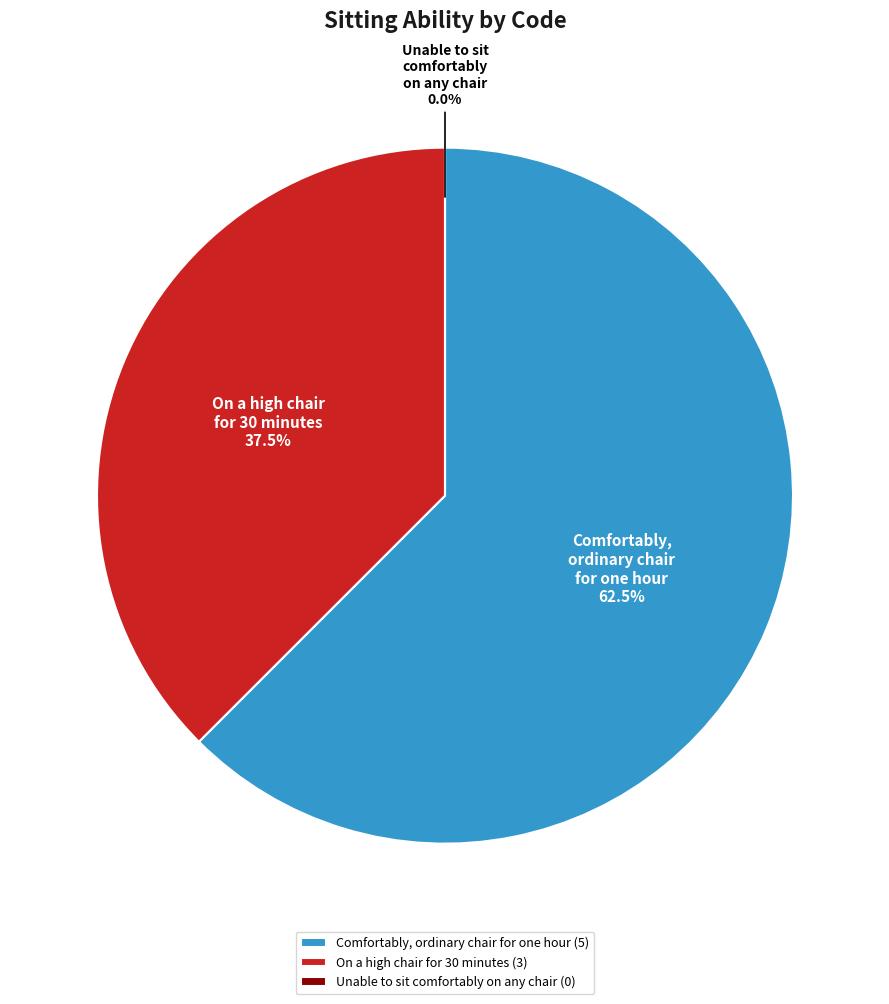

What portion of the pie excludes 0?

100.0%